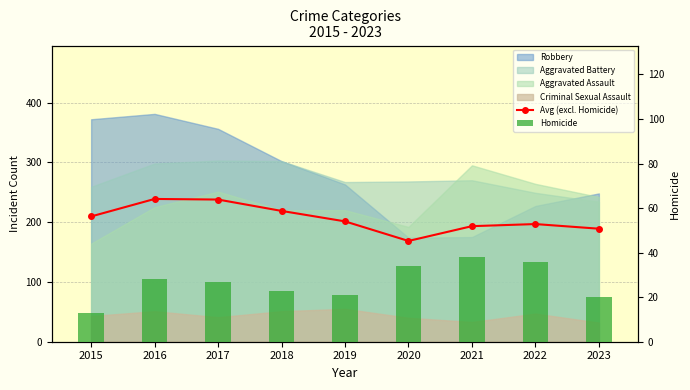

What is the sum of all Homicide values?

240.0